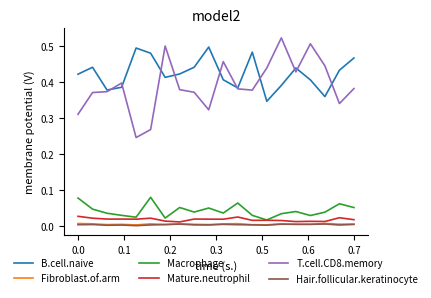

True or false: Macrophage and Fibroblast.of.arm intersect in this chart.

False